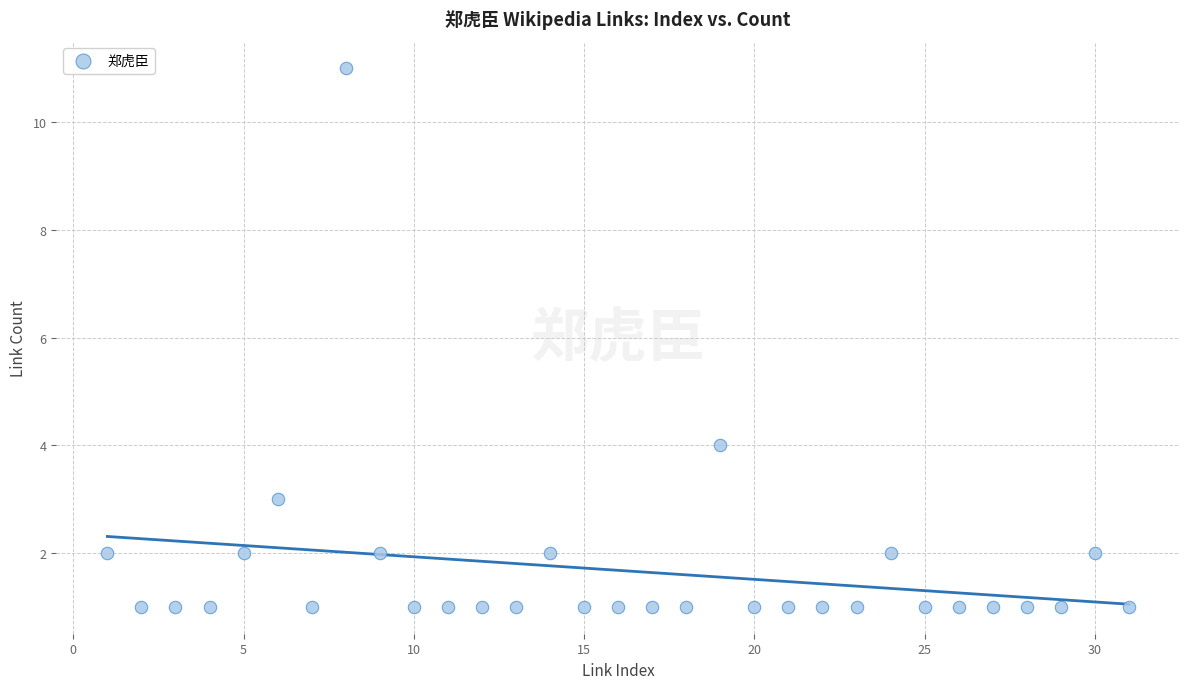

What Y value in the scatter plot is closest to 6?

4